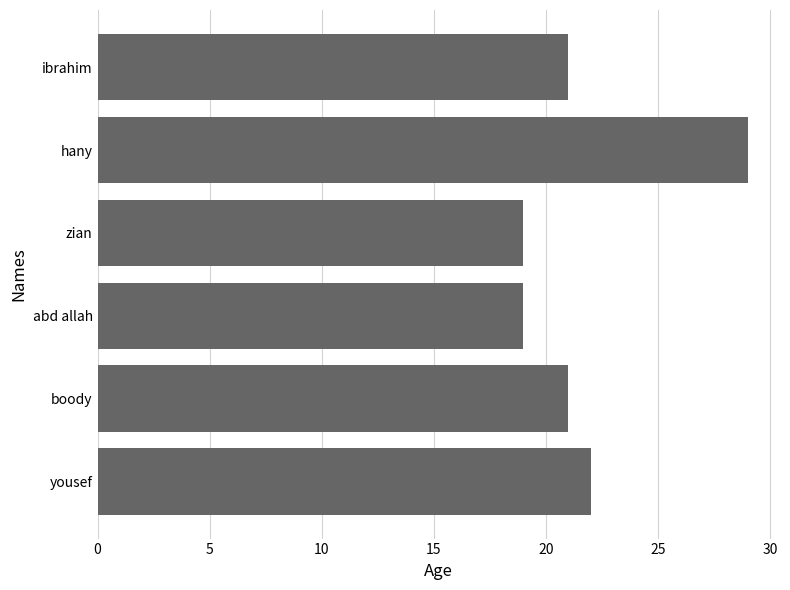

What is the maximum value shown in the chart?

29